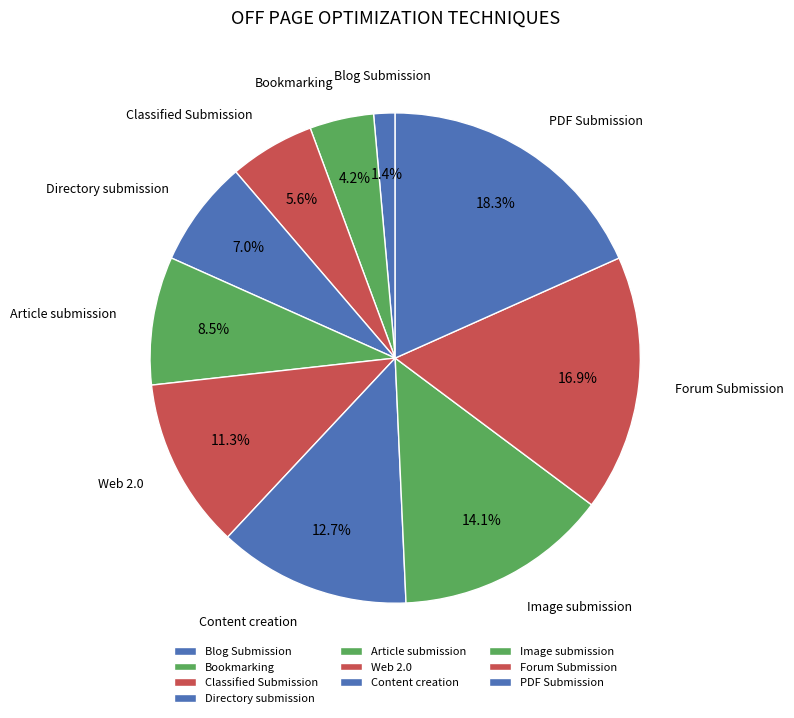

The Web 2.0 slice represents 11% of the pie. True or false?

True